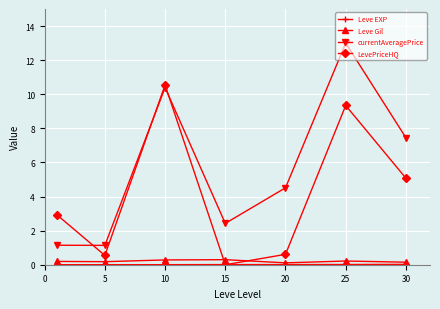

What is the maximum value shown in the chart?

13.0